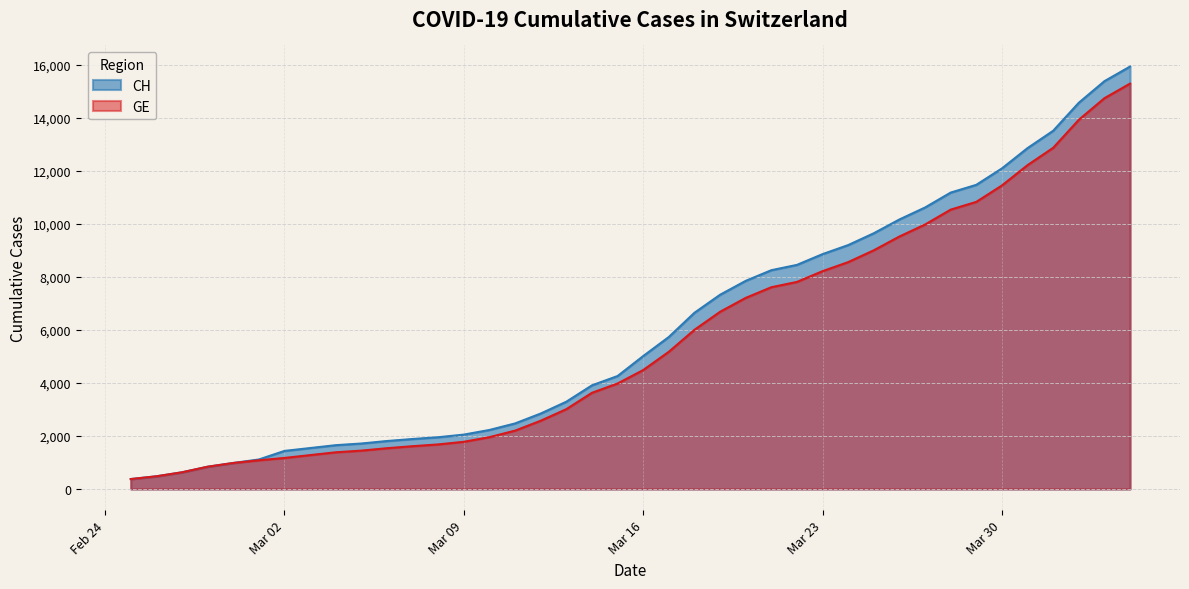

How many distinct data groups are displayed?

2